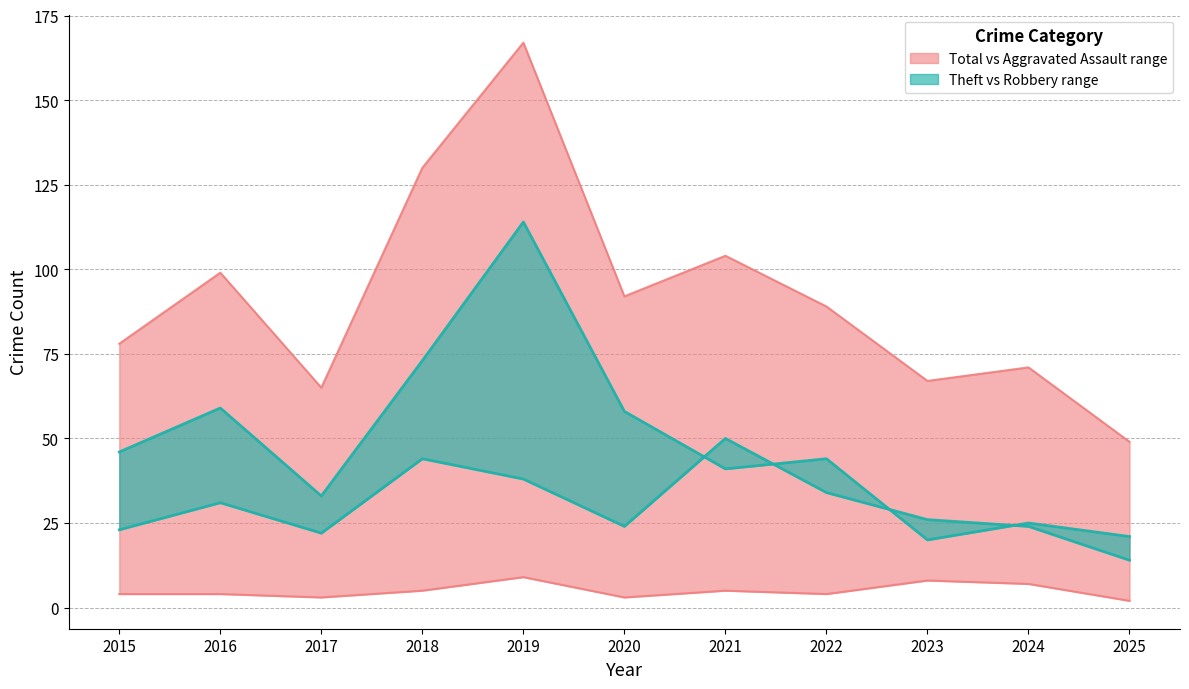

What is the difference between the second highest and second lowest values in the Aggravated Assault series?

5